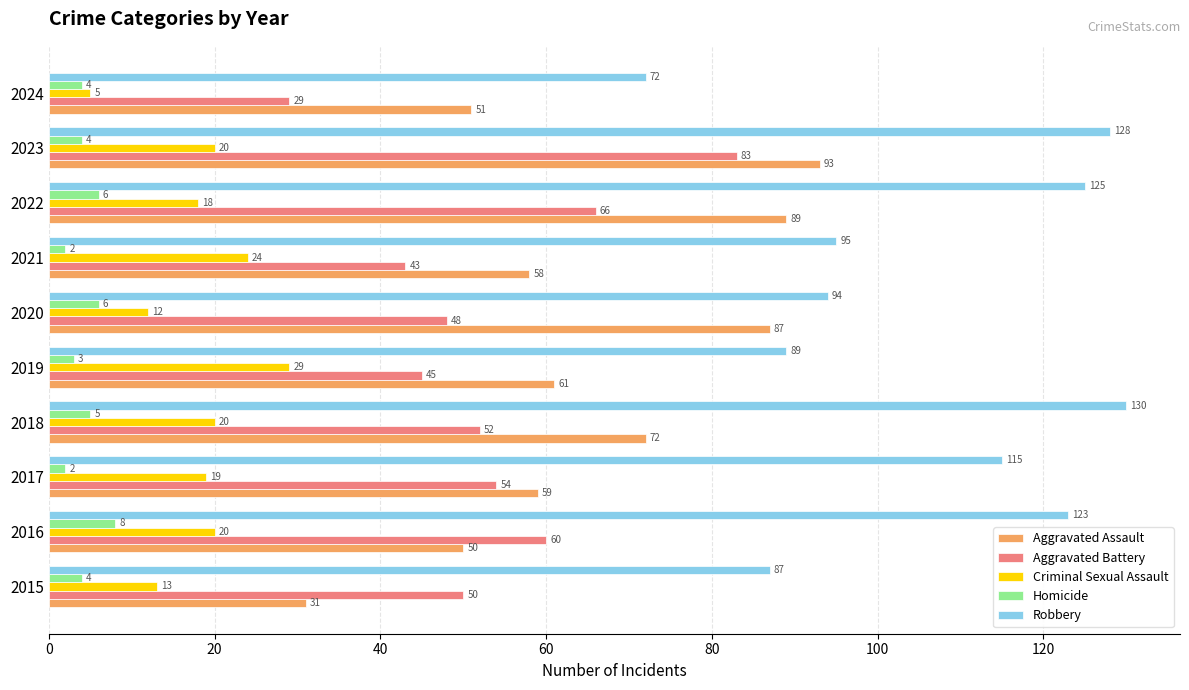

What is the lowest value of the Aggravated Battery series?

29